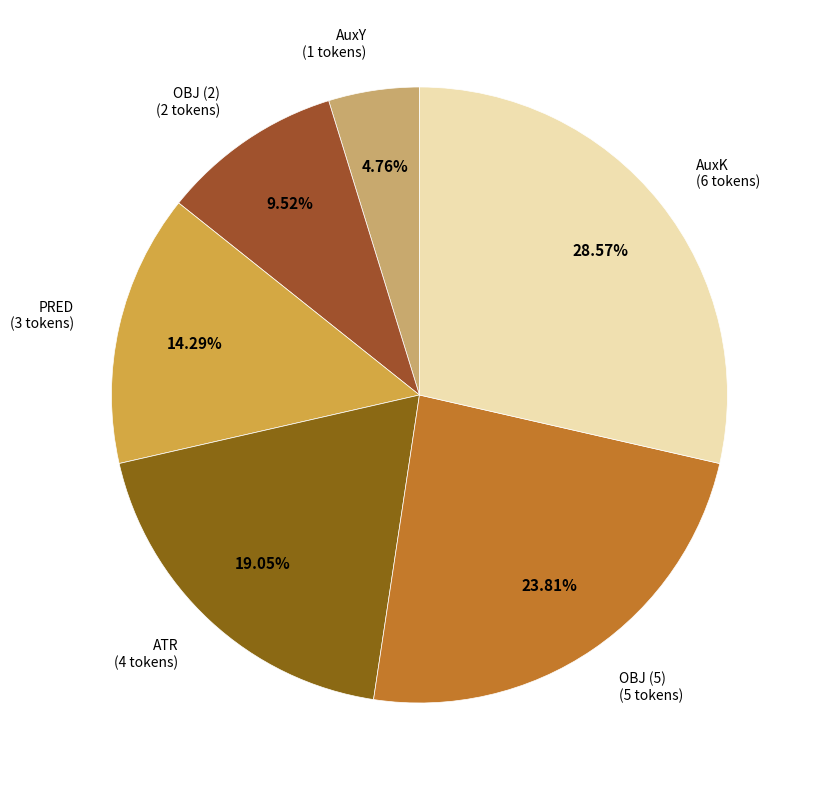

To the nearest percent, what portion does AuxK represent?

29%